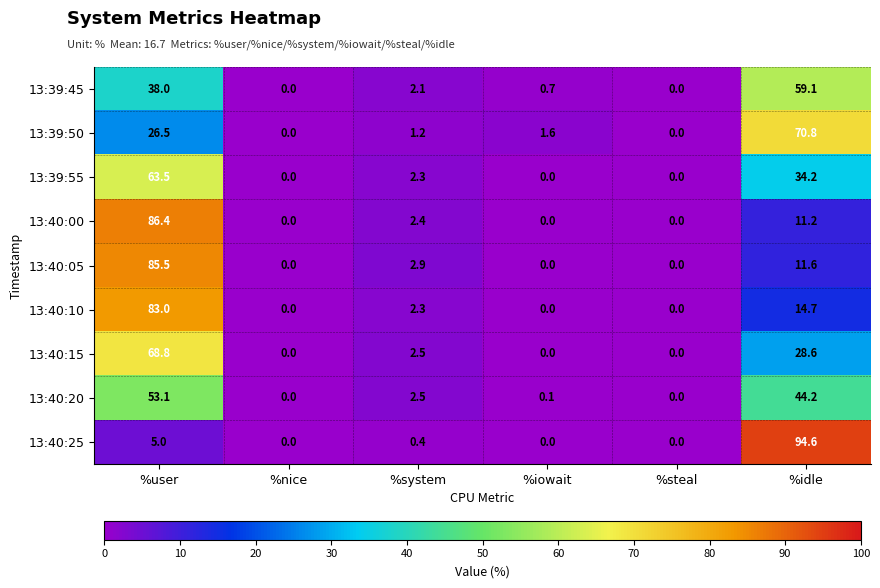

Which series has the largest total across all categories?

13:39:50